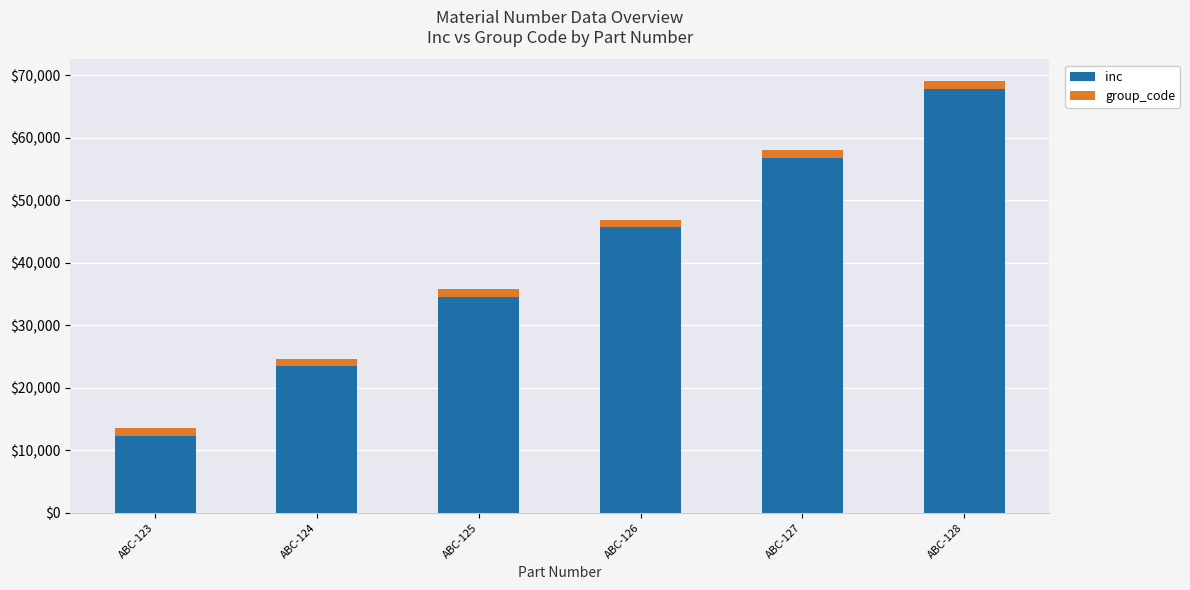

What is the highest value of the inc series?

67890